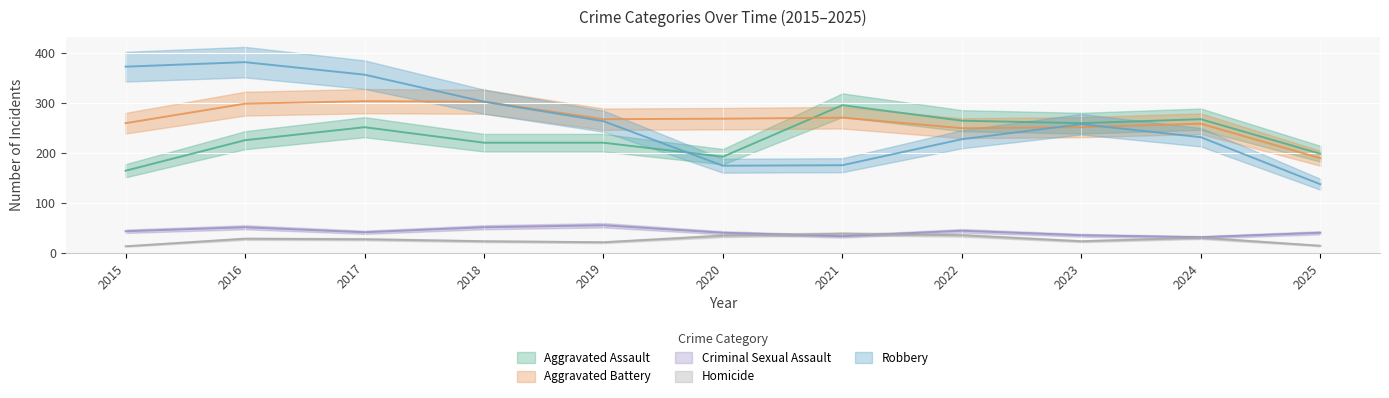

What is the approximate value of Homicide at 2022?

35